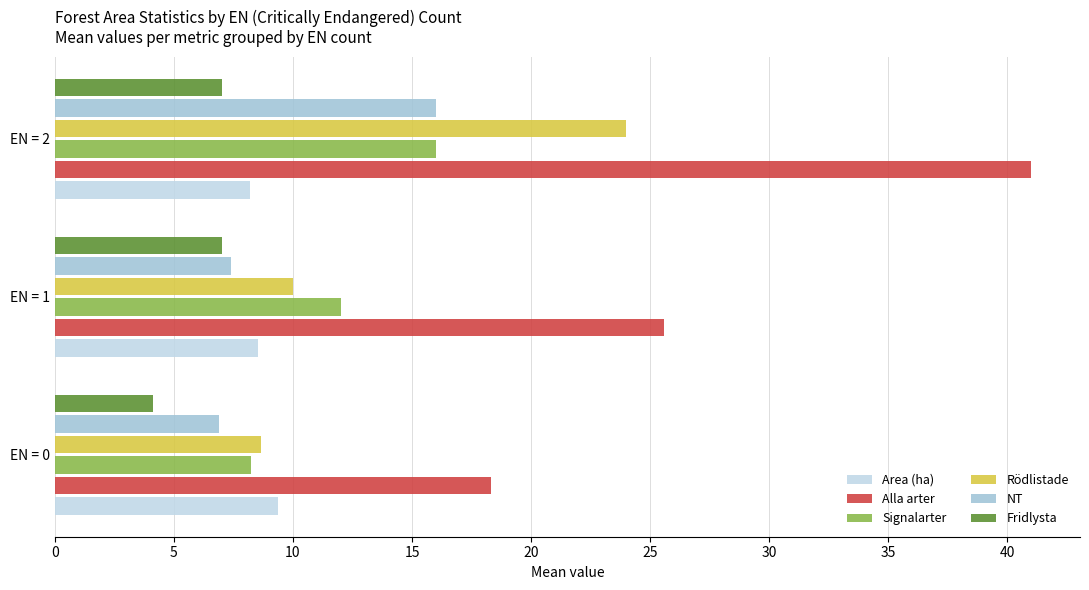

Which series changed the most between EN = 0 and EN = 1?

Alla arter